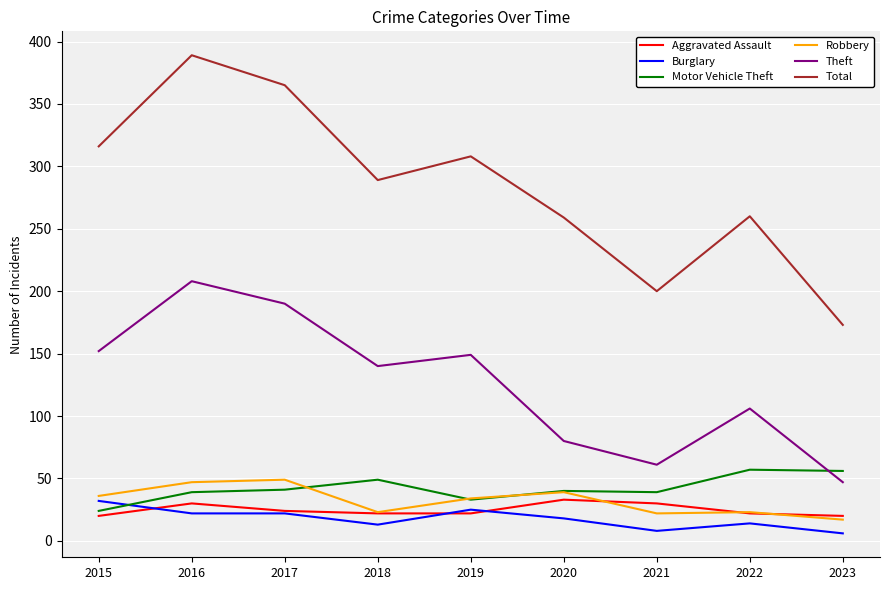

Between 2018 and 2023, which series saw the biggest shift?

Total